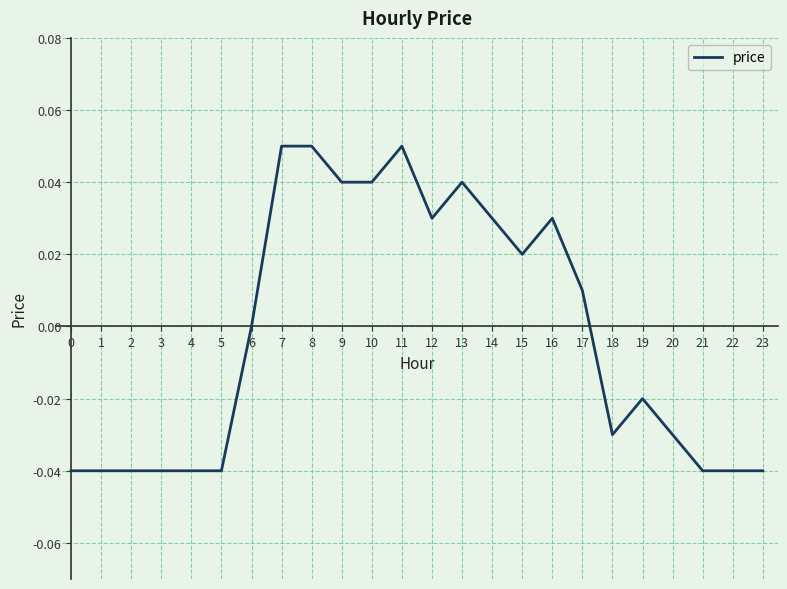

Which has a higher value, 11 or 19?

11